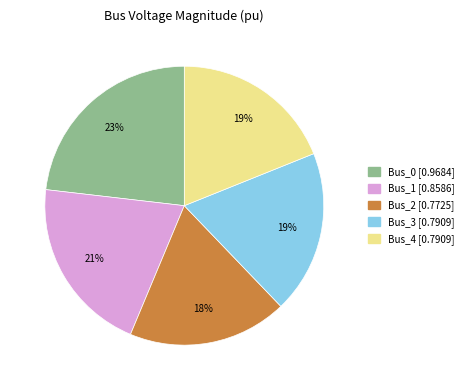

Is it true that Bus_0 is 23% of the pie?

True